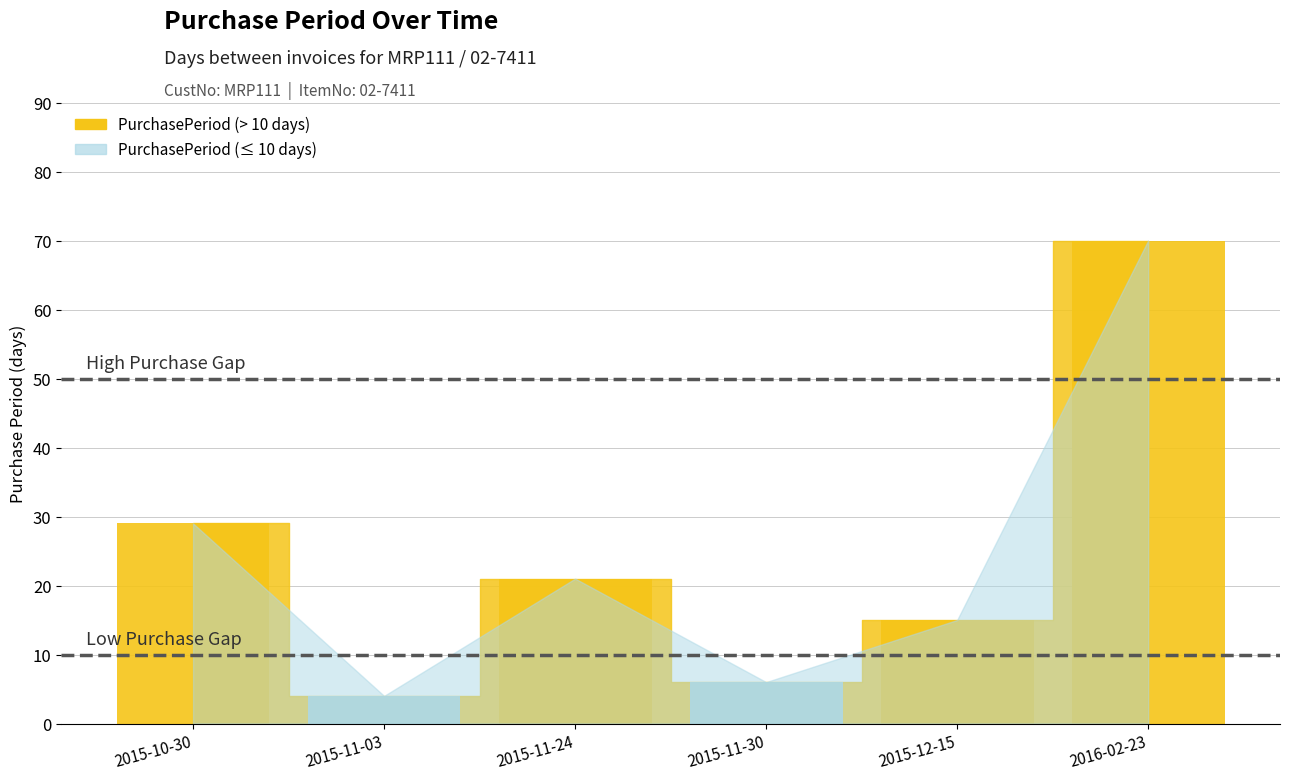

How many distinct data groups are displayed?

1